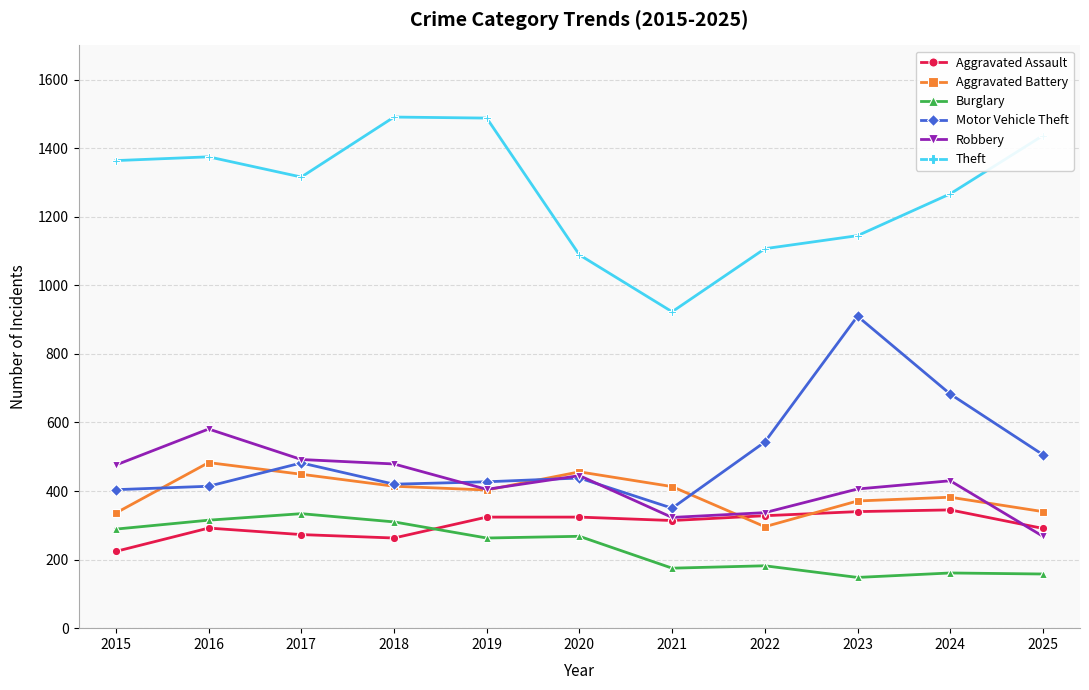

True or false: Theft and Aggravated Assault cross at least once.

False